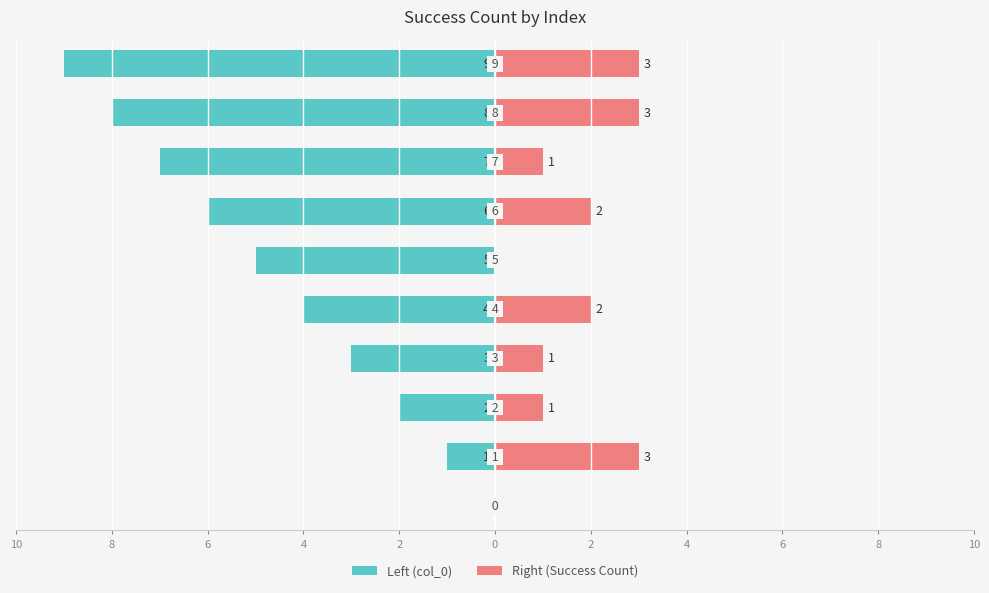

How many values in the Right (Success Count) series are below 2?

5